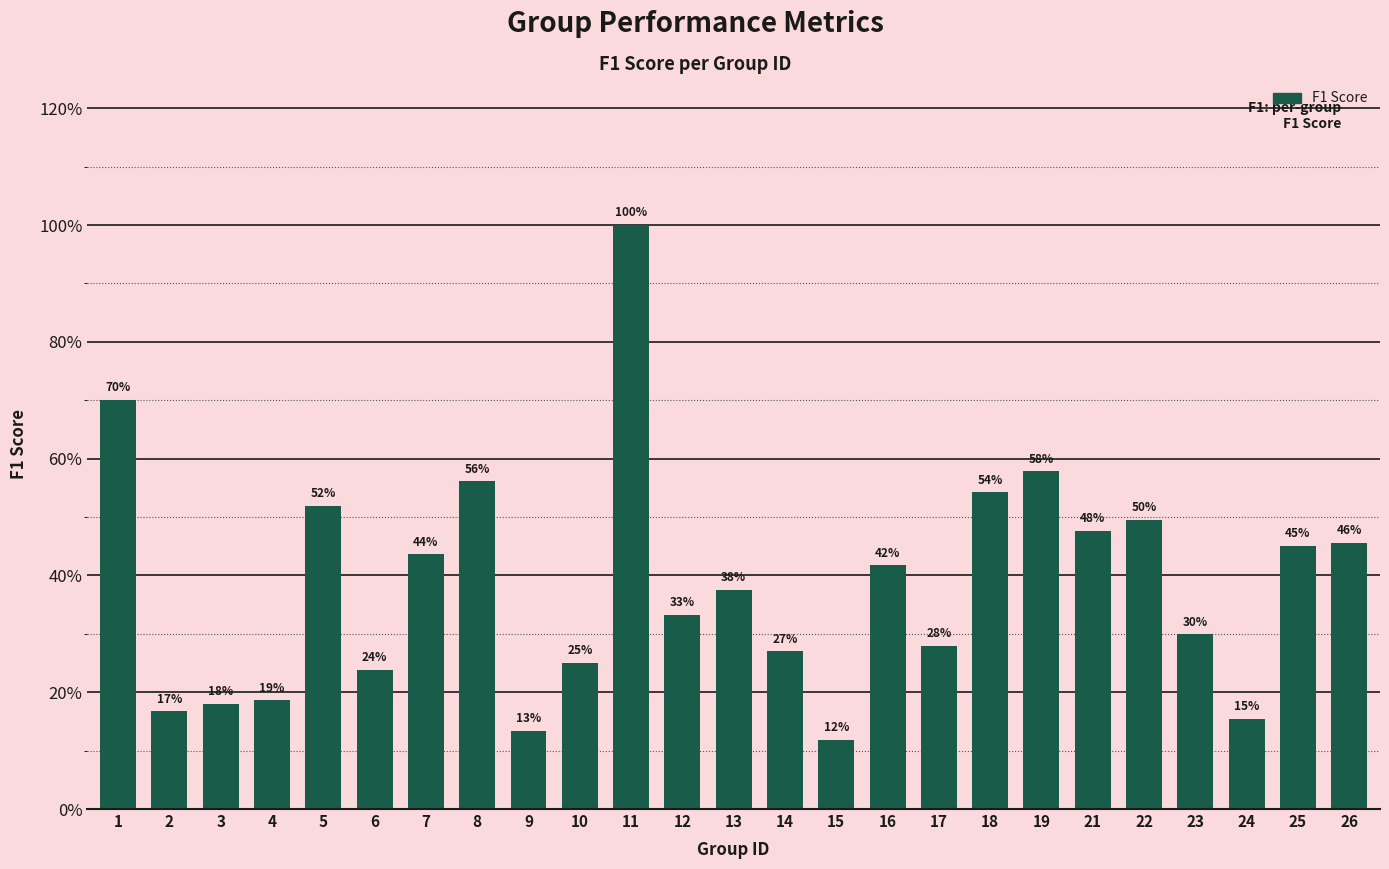

Reading right to left, extract all data points from this chart.

26=0.5	25=0.5	24=0.2	23=0.3	22=0.5	21=0.5	19=0.6	18=0.5	17=0.3	16=0.4	15=0.1	14=0.3	13=0.4	12=0.3	11=1.0	10=0.2	9=0.1	8=0.6	7=0.4	6=0.2	5=0.5	4=0.2	3=0.2	2=0.2	1=0.7